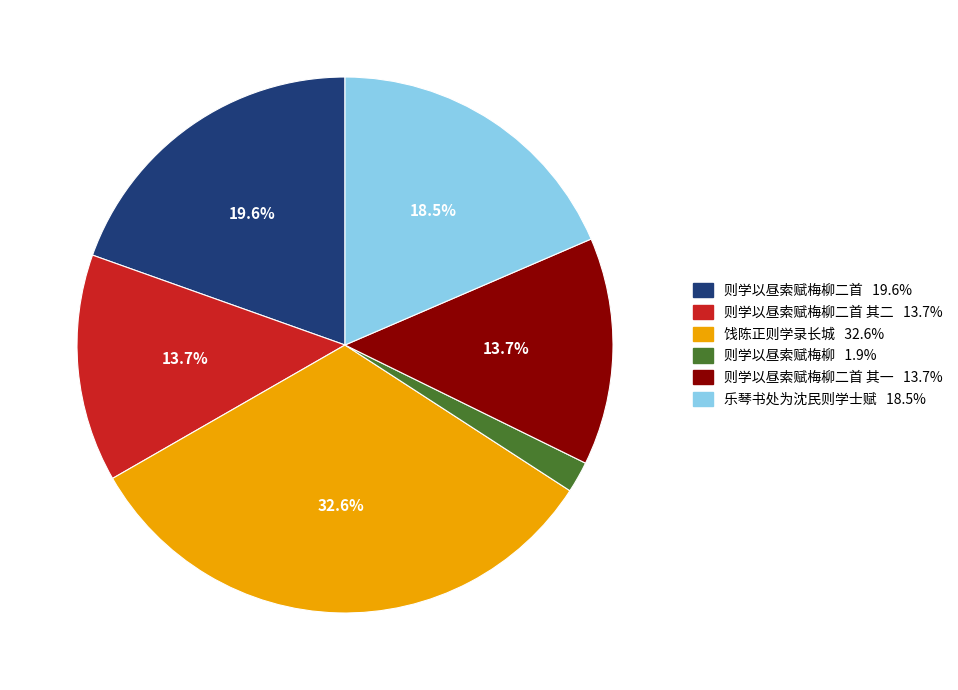

Does any single category account for the majority?

No